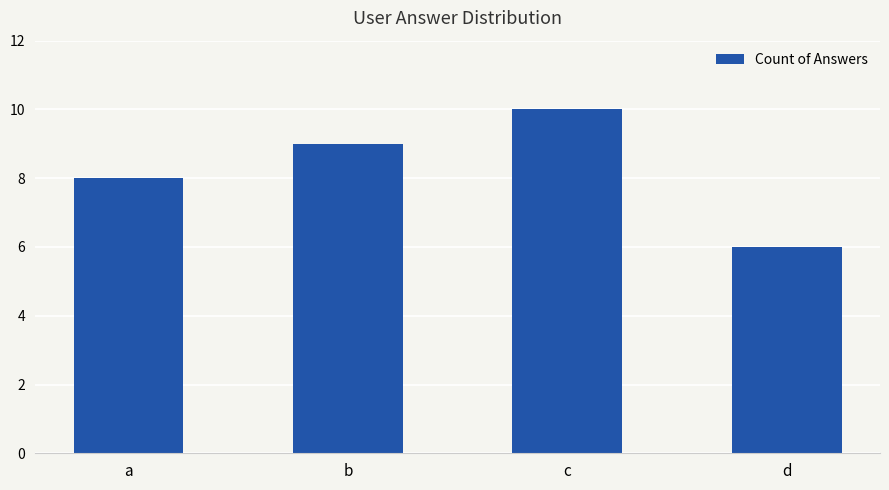

What value does the data have at d?

6